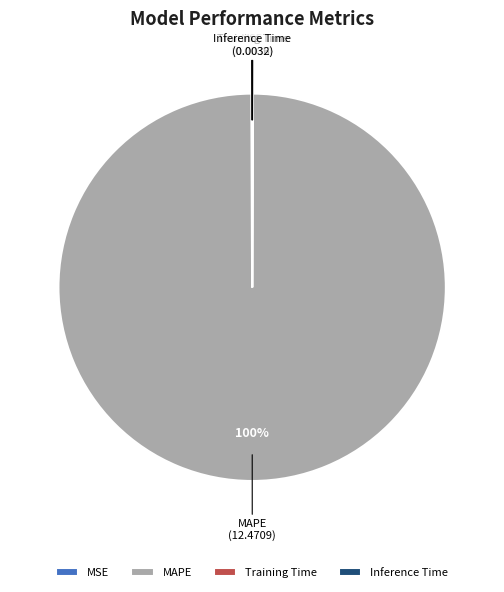

To the nearest percent, what is the difference between the largest and smallest slice percentages?

100%